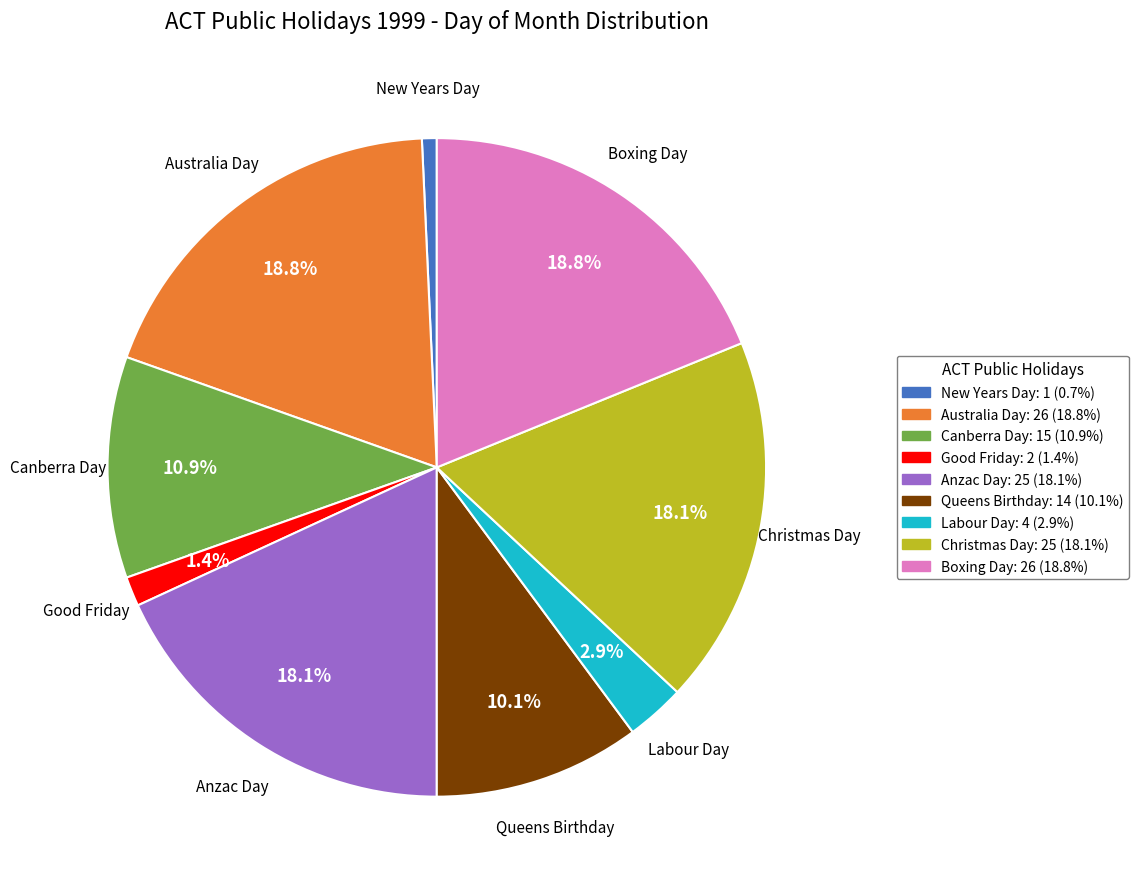

How much of the chart is everything except Labour Day?

97.1%